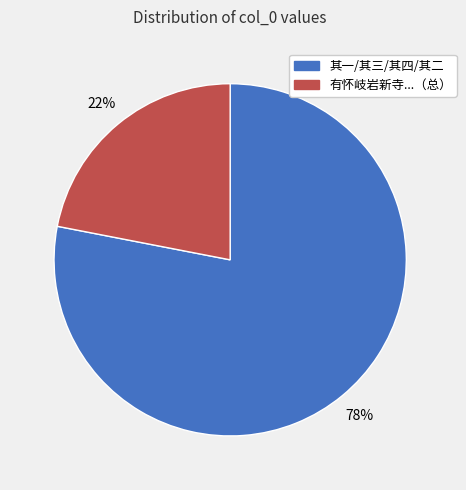

To the nearest percent, what is the average slice percentage?

50%